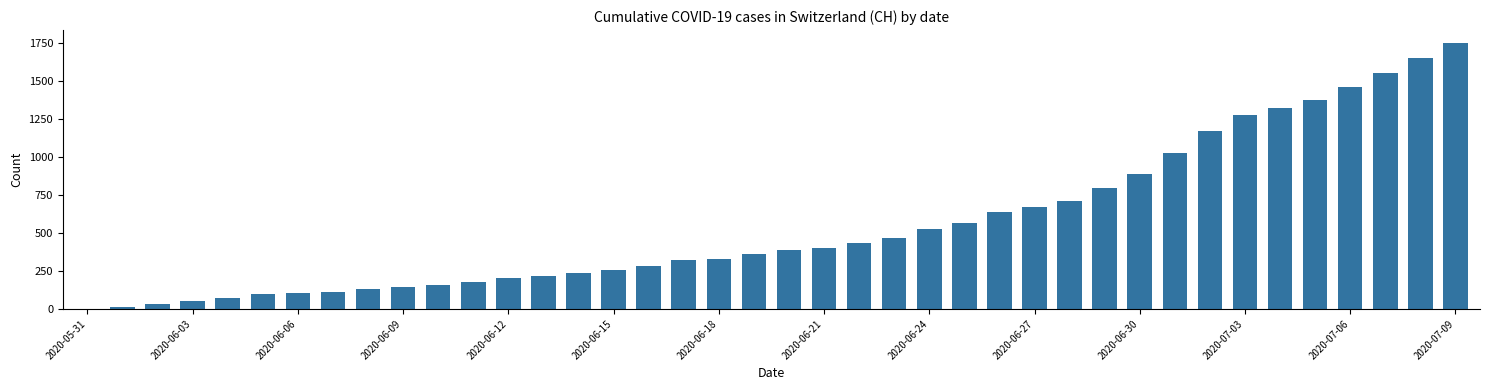

What is the maximum value shown in the chart?

1745